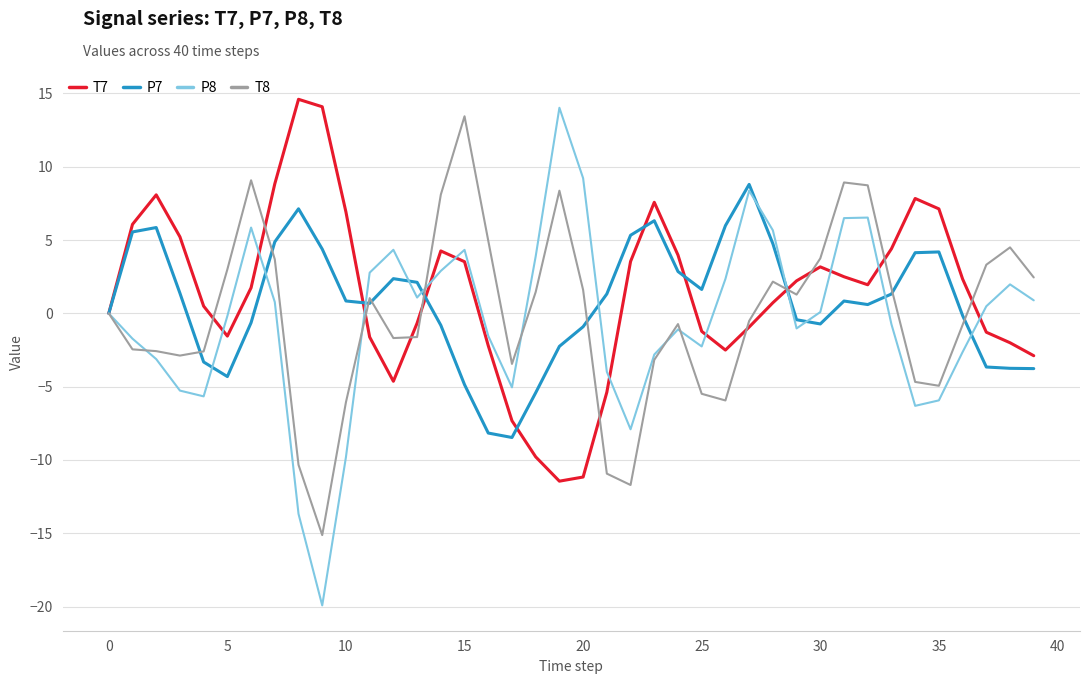

After their last crossing, which series has the higher values: P7 or T8?

T8